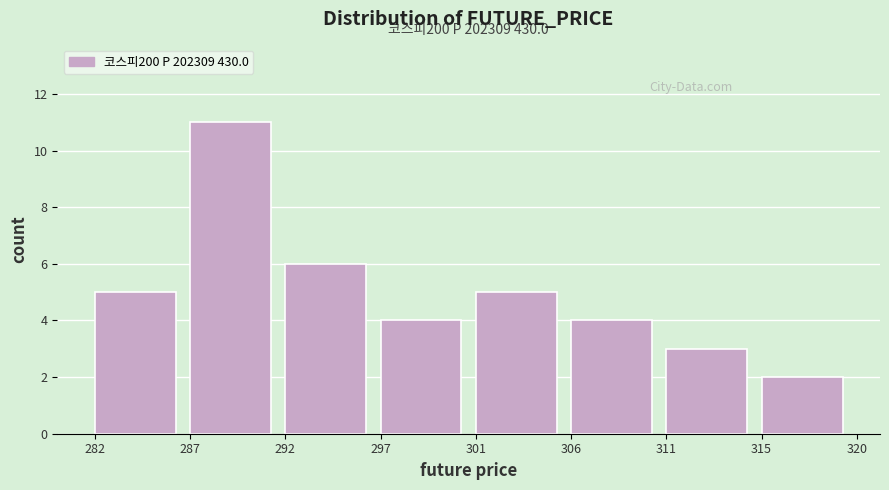

Reading left to right, transcribe all the data shown in this chart.

282=5	287=11	292=6	297=4	301=5	306=4	311=3	315=2